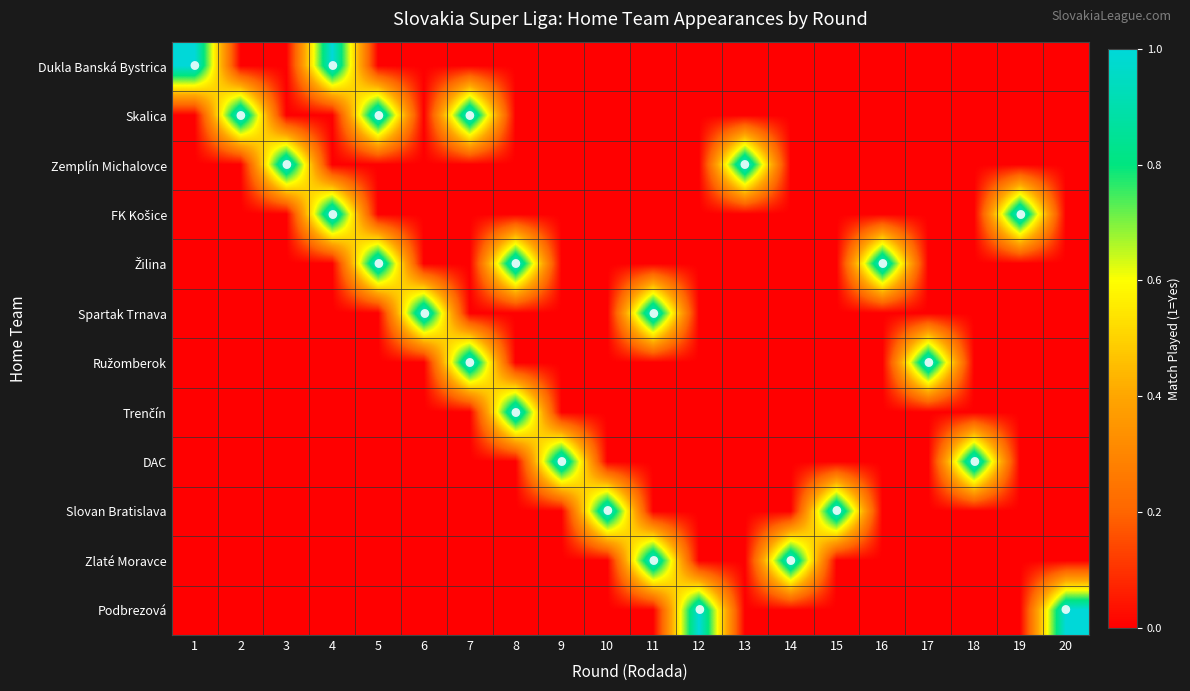

Which series has the widest spread of values?

Dukla Banská Bystrica